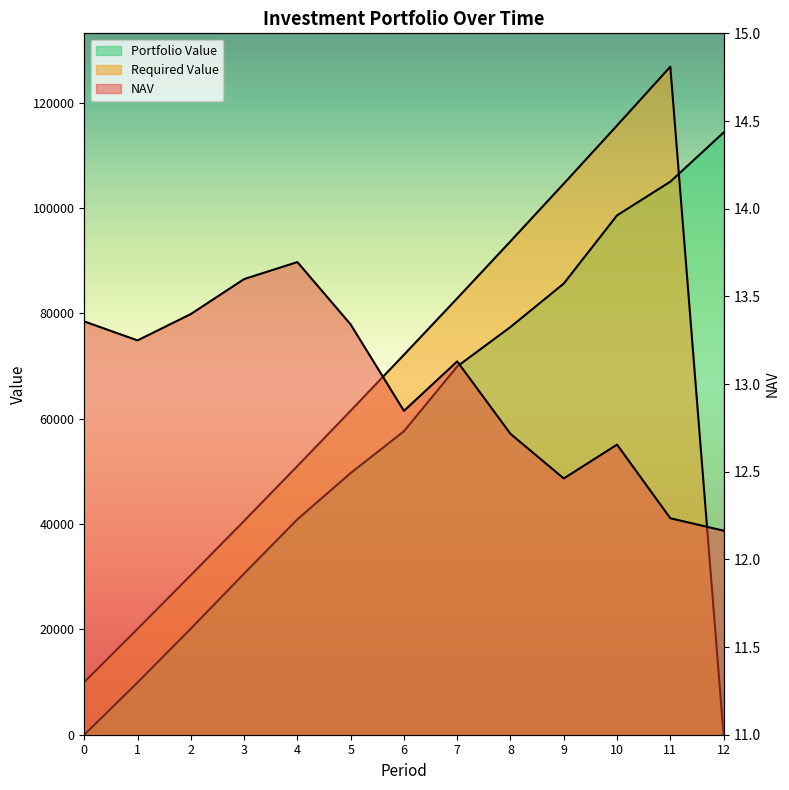

What is the value of the Required Value point at the 1st from the left?

10000.0